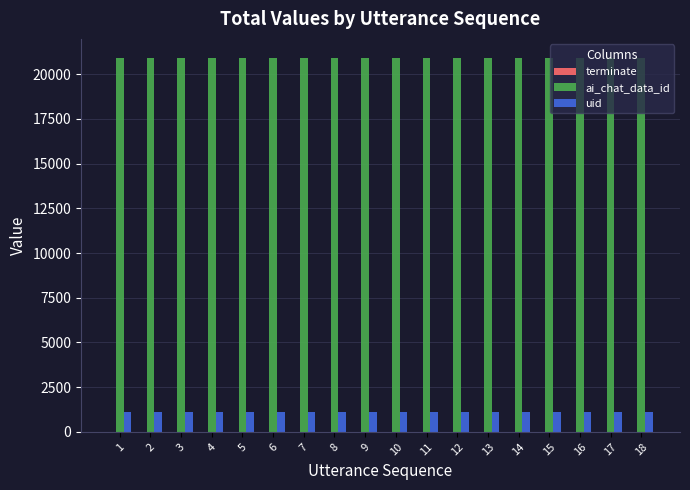

What is the sum of all ai_chat_data_id values?

376704